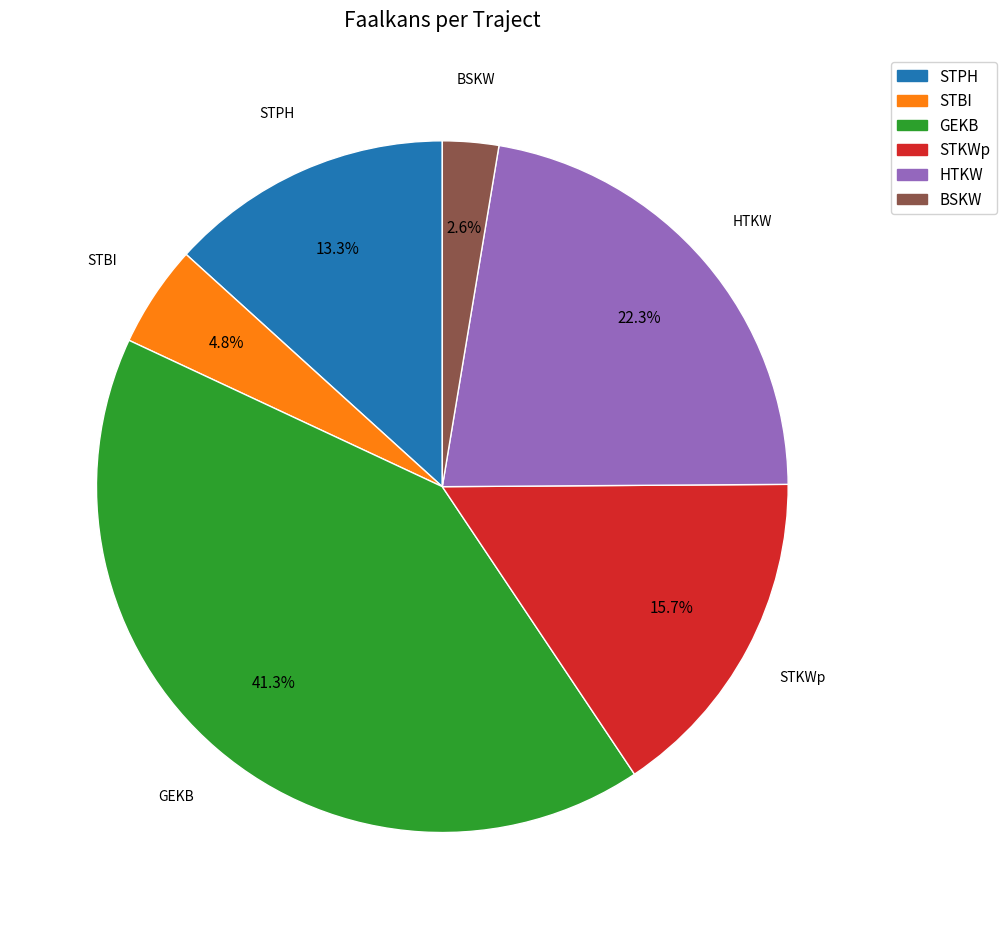

Does STKWp account for over 50% of the chart?

No